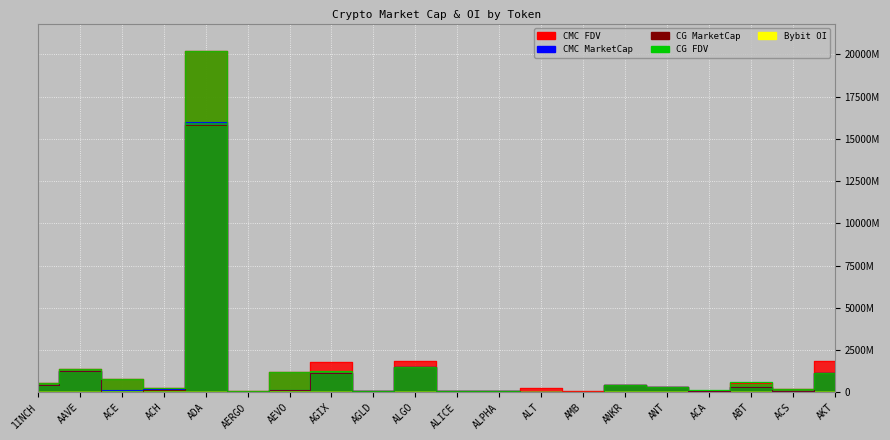

Reading left to right, what are all the values shown in this chart?

CMC_FDV: 539499546	1365502494	786721492	264138096	20209262592	62101510	1229784604	1790476000	78874908	1852937684	114240186	104869432	256952806	55560009	439234213	324389654	107978862	587483567	195199791	1851244972
CMC_MarketCap: 416593790	1264161028	117577507	201630292	16015461653	55270344	135276306	1147849949	78874908	1510328286	77584318	91236406	40855494	25933189	439234213	324389654	103929654	311285134	78402763	1125207533
CG_MarketCap: 415784204	1261785965	0	130228539	15847483085	55244746	135442608	1146150157	78570676	1508012260	102848317	91088170	0	23897180	438071495	300129210	103693368	320434363	78344904	1123039429
CG_FDV: 538451111	1362937682	775115506	263423699	20180090381	62072749	1231296435	1253082818	78570676	1508012260	114275908	104699046	0	55198234	438071495	323668808	115813372	604593138	195055530	1132945045
Bybit_OI: 3694095	8184646	1399887	1773806	43698291	802072	13876690	10592818	651456	7728739	1354229	1219109	5739925	603512	7300290	2580773	0	0	0	0